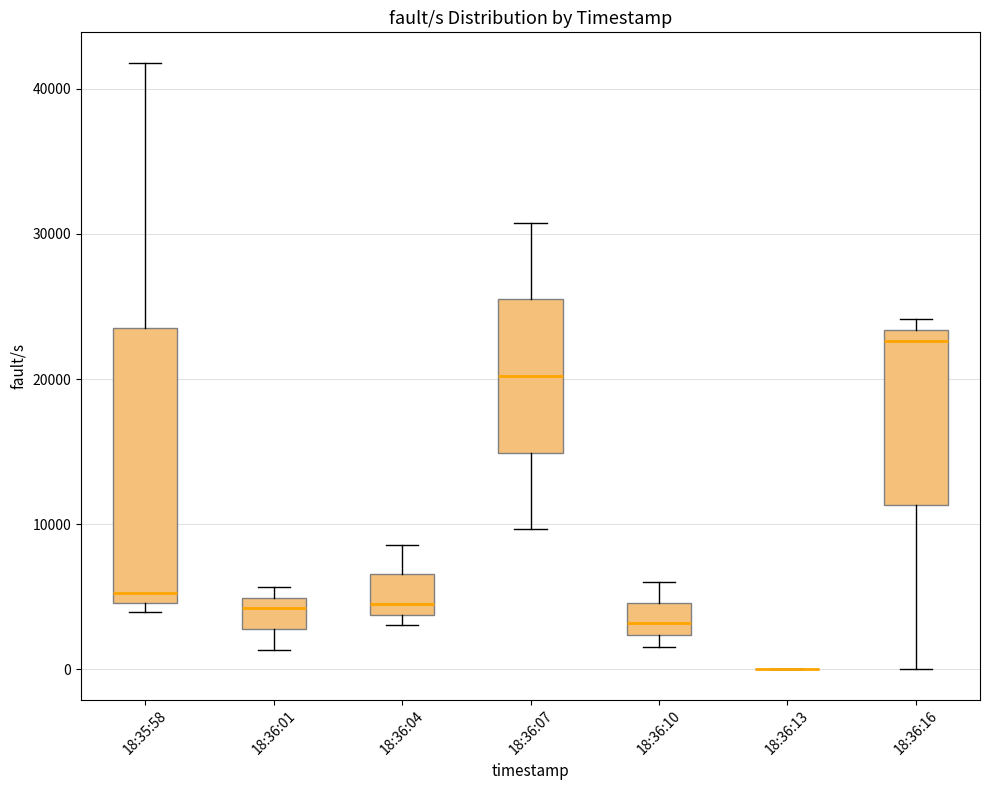

Where does the median line of the box for 18:36:10 sit on the y-axis? The values are not printed on the chart, so give them approximately, as read against the axis.

3000